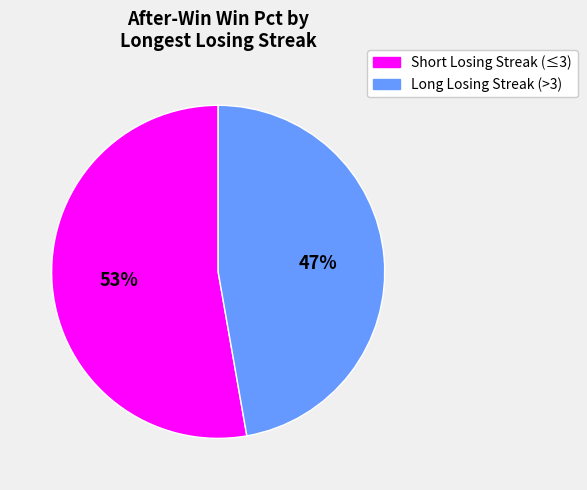

Is the sum of Long Losing Streak (>3) and Short Losing Streak (≤3) greater than half?

Yes